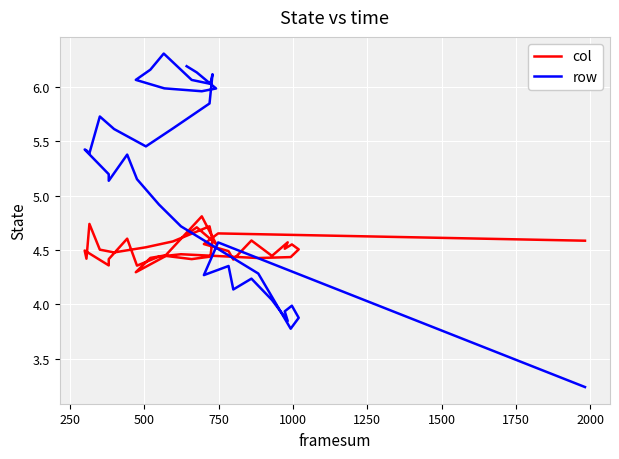

Is it true that col equals 8.1 at 2000?

False